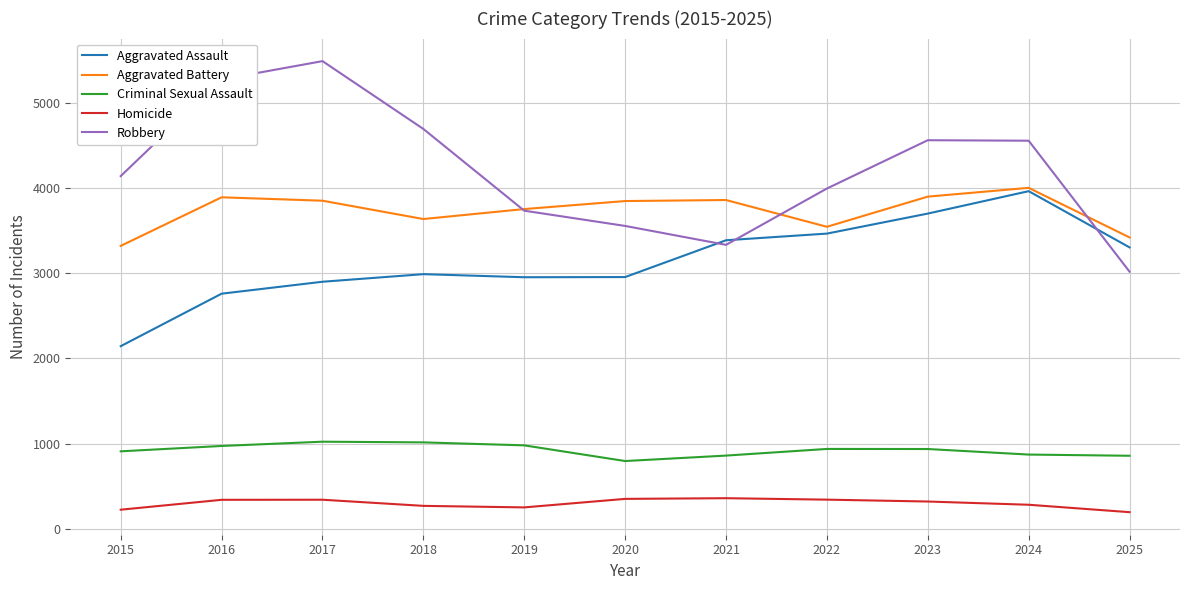

The Aggravated Battery series shows 6249 at 2019. True or false?

False